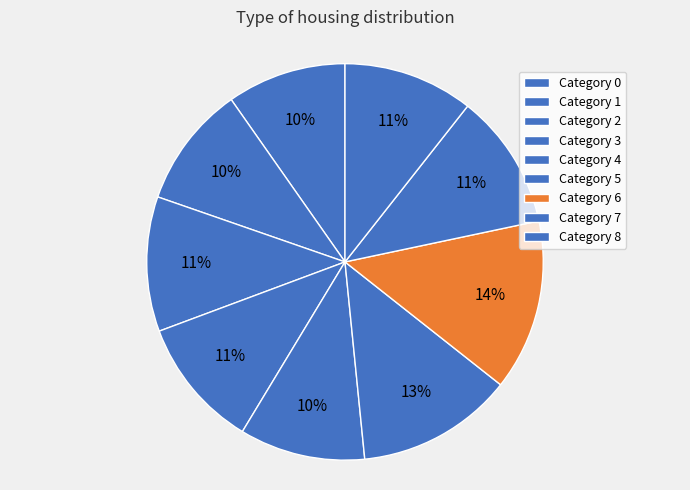

Count the number of slices in the pie.

9